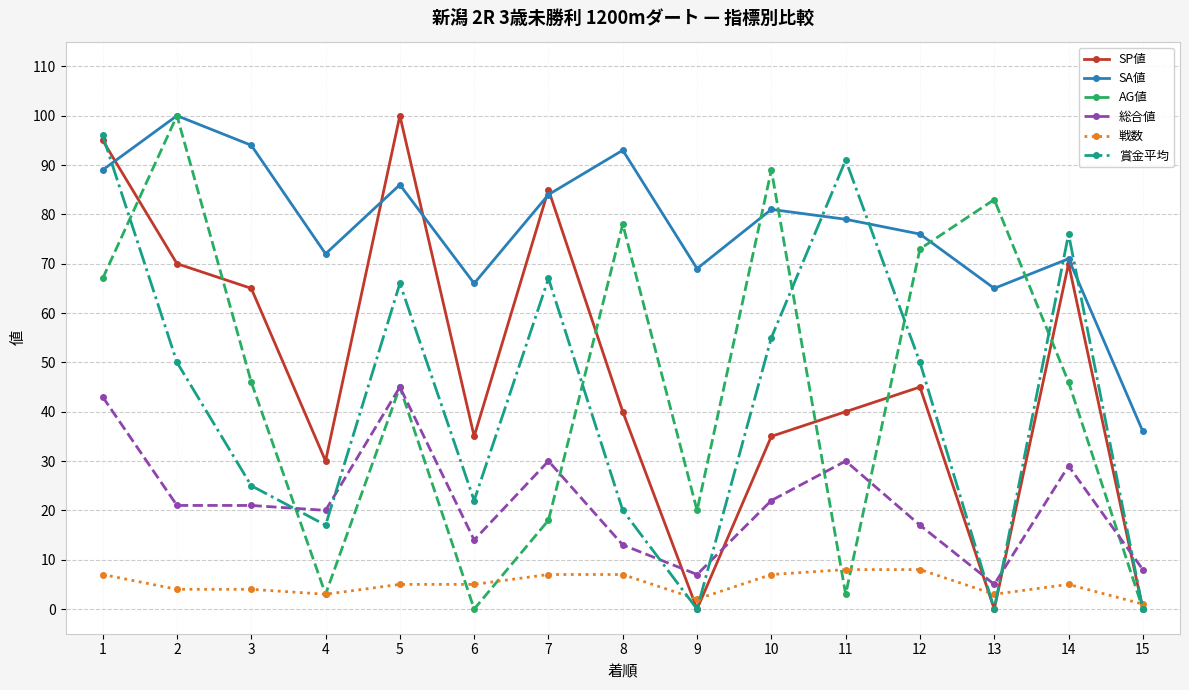

Reading right to left, what are all the values shown in this chart?

SP値: 15=0	14=70	13=0	12=45	11=40	10=35	9=0	8=40	7=85	6=35	5=100	4=30	3=65	2=70	1=95
SA値: 15=36	14=71	13=65	12=76	11=79	10=81	9=69	8=93	7=84	6=66	5=86	4=72	3=94	2=100	1=89
AG値: 15=0	14=46	13=83	12=73	11=3	10=89	9=20	8=78	7=18	6=0	5=45	4=3	3=46	2=100	1=67
総合値: 15=8	14=29	13=5	12=17	11=30	10=22	9=7	8=13	7=30	6=14	5=45	4=20	3=21	2=21	1=43
戦数: 15=1	14=5	13=3	12=8	11=8	10=7	9=2	8=7	7=7	6=5	5=5	4=3	3=4	2=4	1=7
賞金平均: 15=0	14=76	13=0	12=50	11=91	10=55	9=0	8=20	7=67	6=22	5=66	4=17	3=25	2=50	1=96